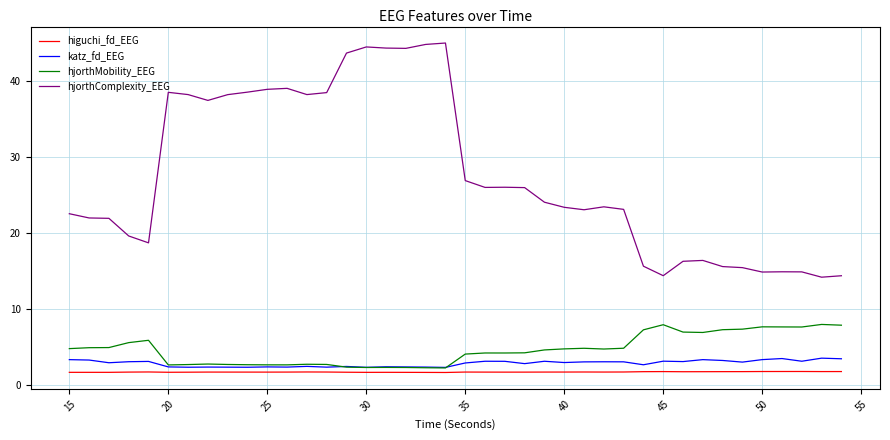

True or false: higuchi_fd_EEG and hjorthComplexity_EEG intersect in this chart.

False